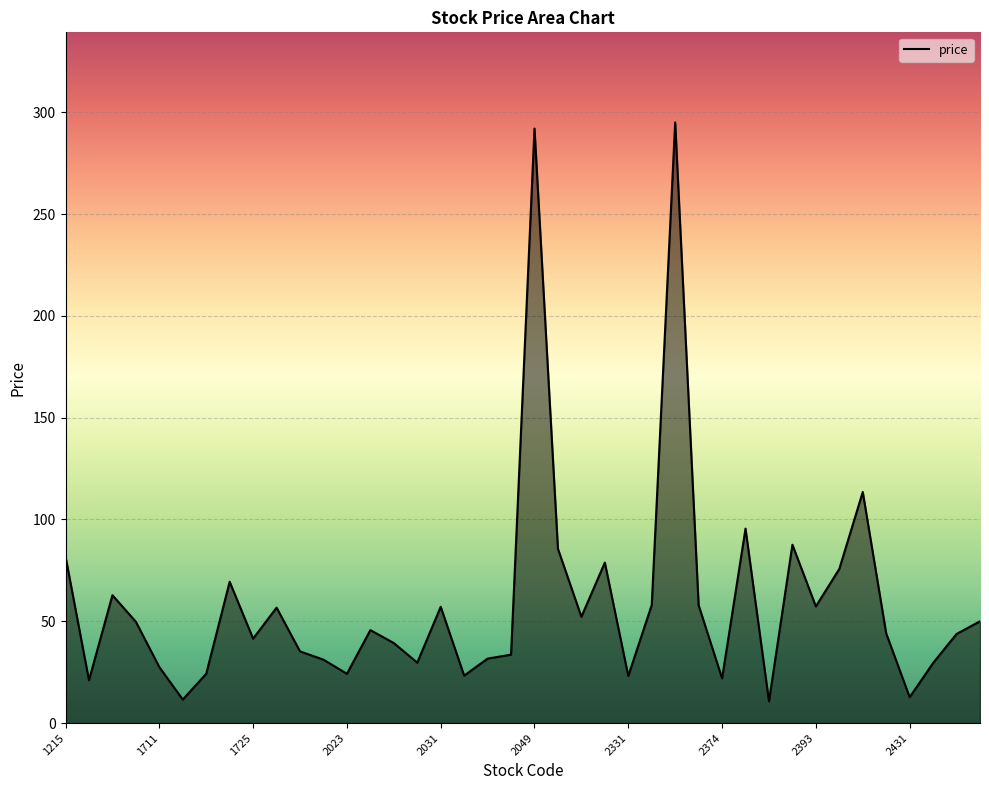

What is the maximum value shown in the chart?

295.0